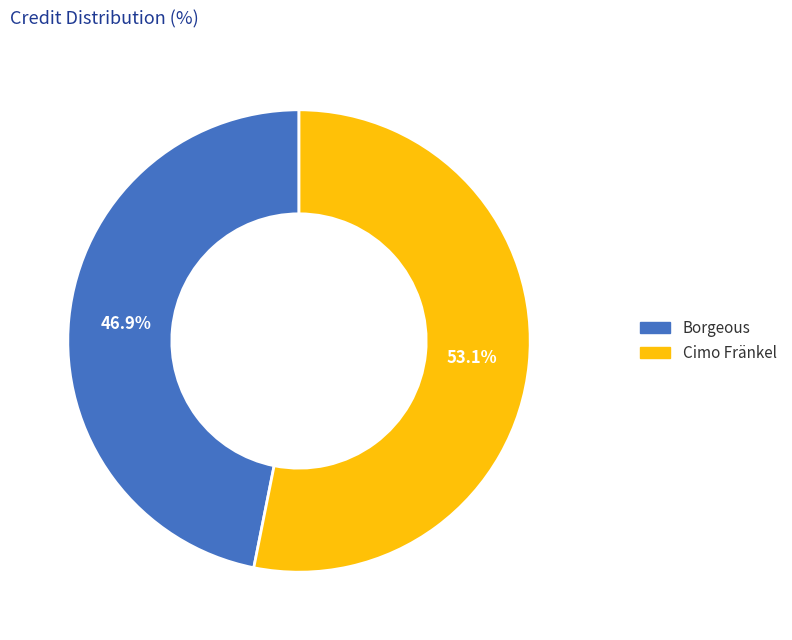

To the nearest percent, what percentage of the pie is Cimo Fränkel?

53%